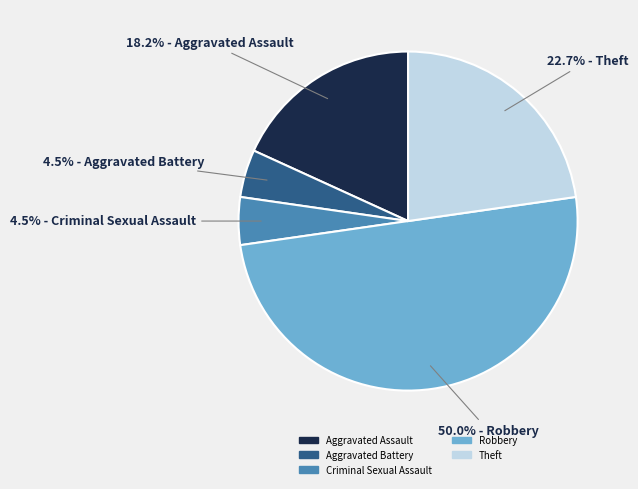

To the nearest percent, what is the combined percentage of Robbery and Aggravated Battery?

55%